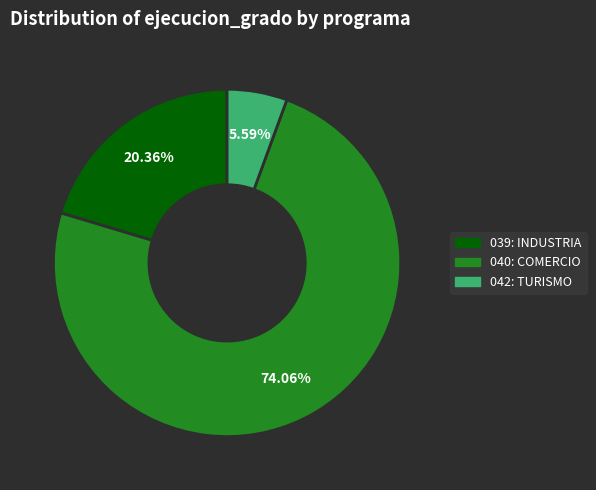

What is the total percentage of 042: TURISMO and 039: INDUSTRIA?

25.9%